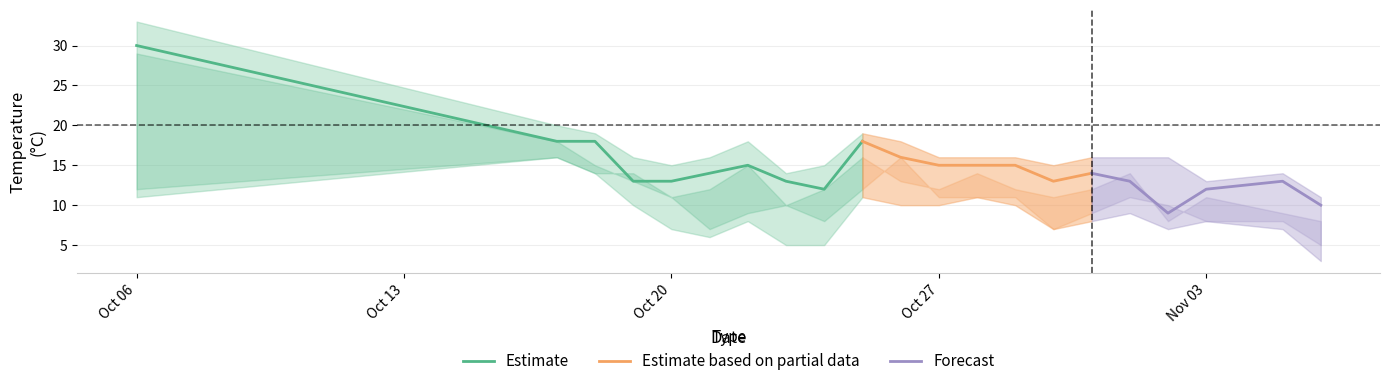

What is the maximum value for Estimate?

30